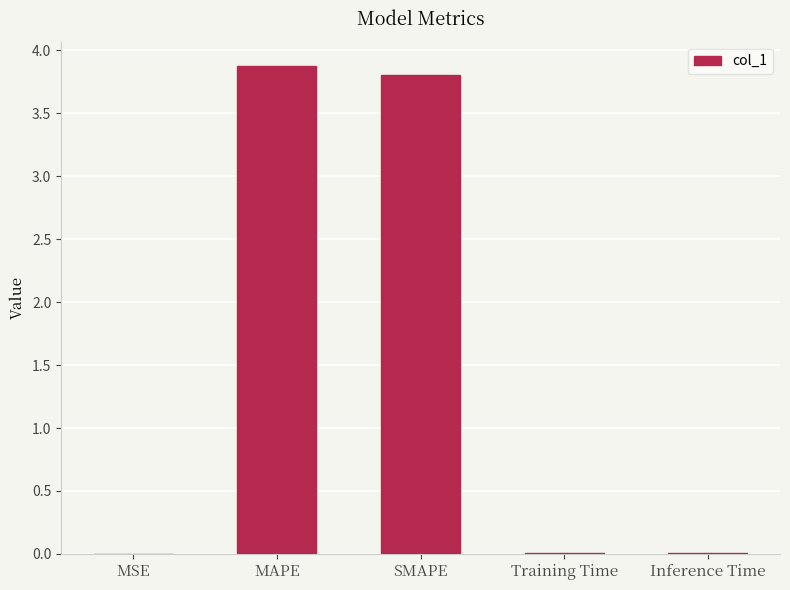

Between Inference Time and MAPE, which is larger?

MAPE